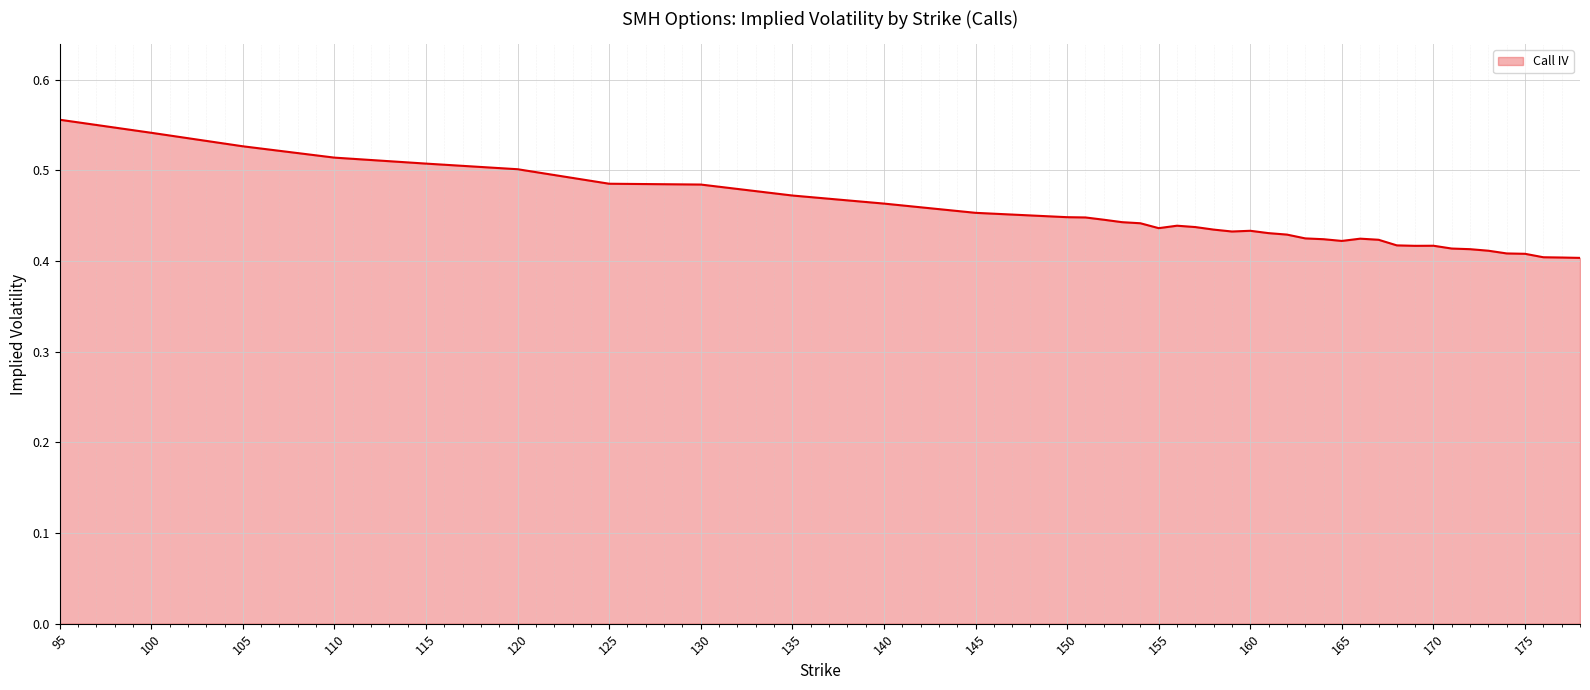

How many lines are shown in the chart?

1